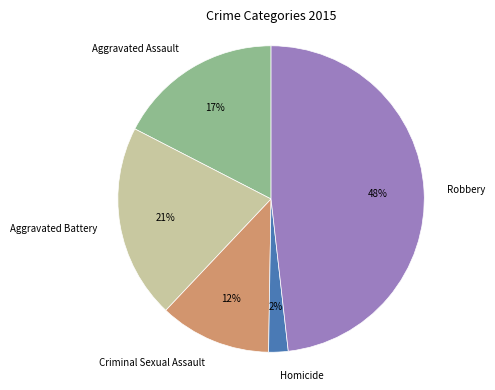

Between Criminal Sexual Assault and Aggravated Battery, which is larger?

Aggravated Battery